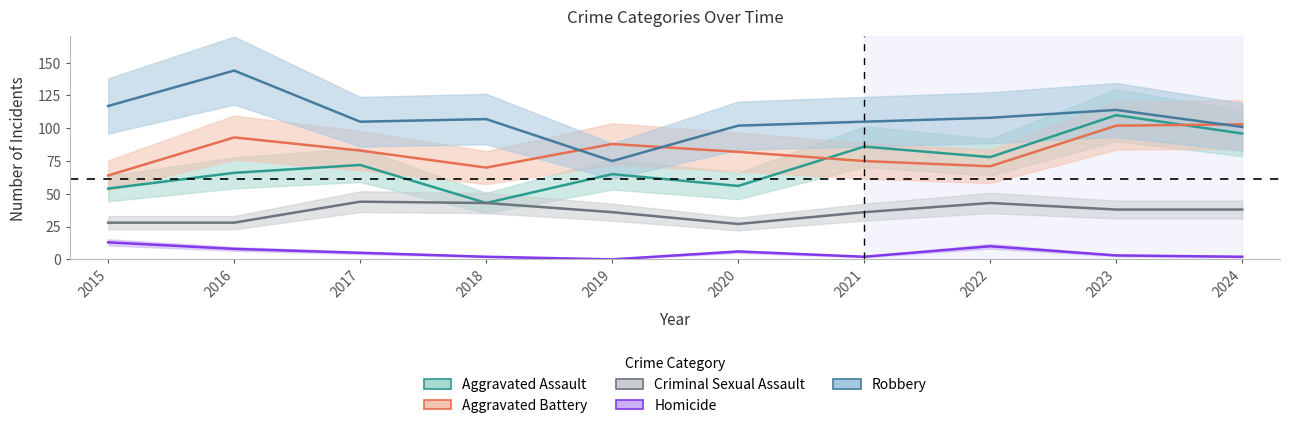

Which category has the highest value across all series?

2016